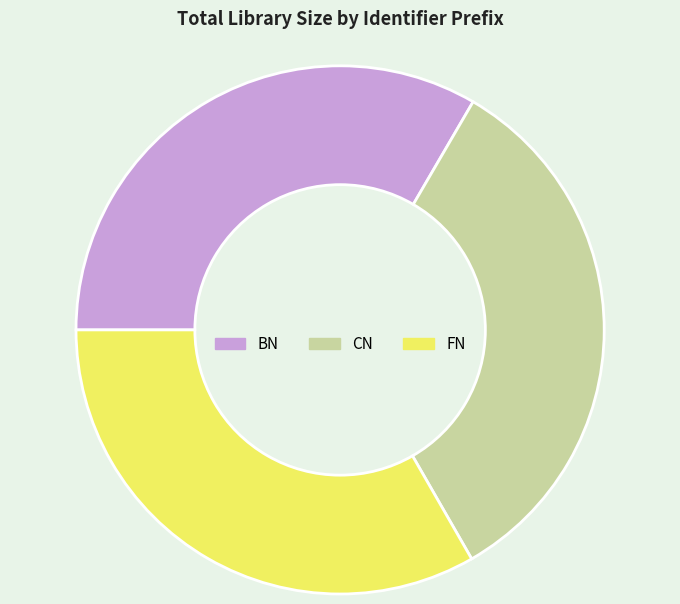

The FN slice represents 33% of the pie. True or false?

True